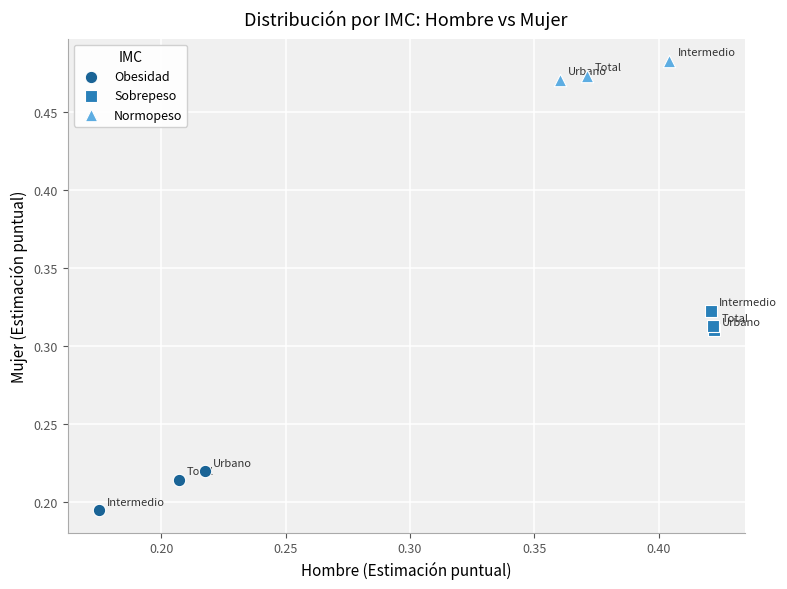

Which series reaches the maximum Y coordinate?

Normopeso